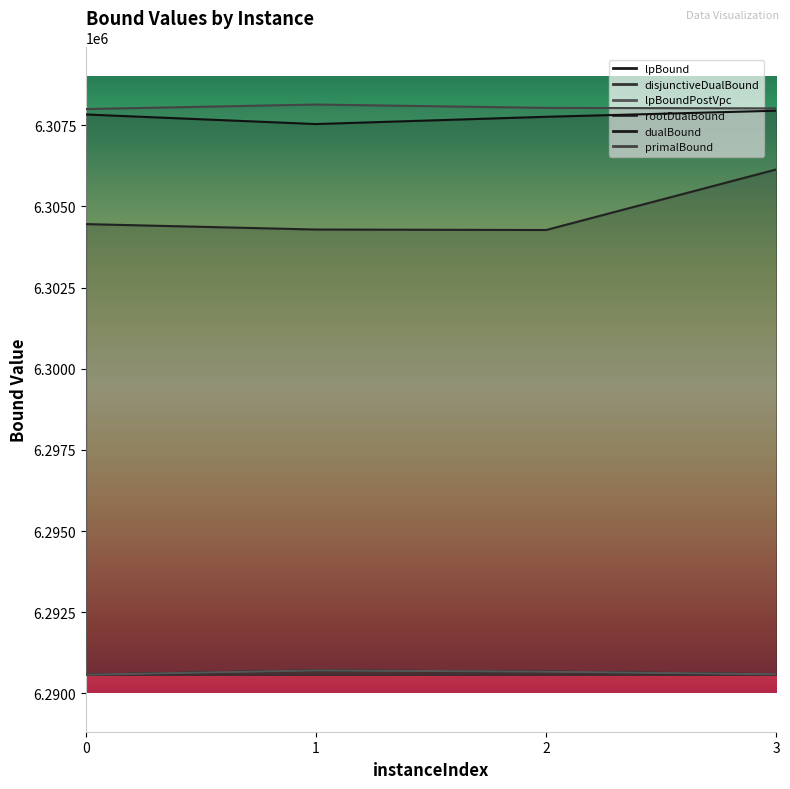

Reading left to right, extract all data points from this chart.

lpBound: 0=6290575.6	1=6290707.6	2=6290669.0	3=6290589.1
disjunctiveDualBound: 0=6290575.6	1=6290707.6	2=6290669.0	3=6290589.1
lpBoundPostVpc: 0=6290575.6	1=6290707.6	2=6290669.0	3=6290589.1
rootDualBound: 0=6304453.2	1=6304286.2	2=6304270.9	3=6306135.7
dualBound: 0=6307829.1	1=6307534.4	2=6307758.3	3=6307944.9
primalBound: 0=6307996.0	1=6308136.0	2=6308033.0	3=6308017.0